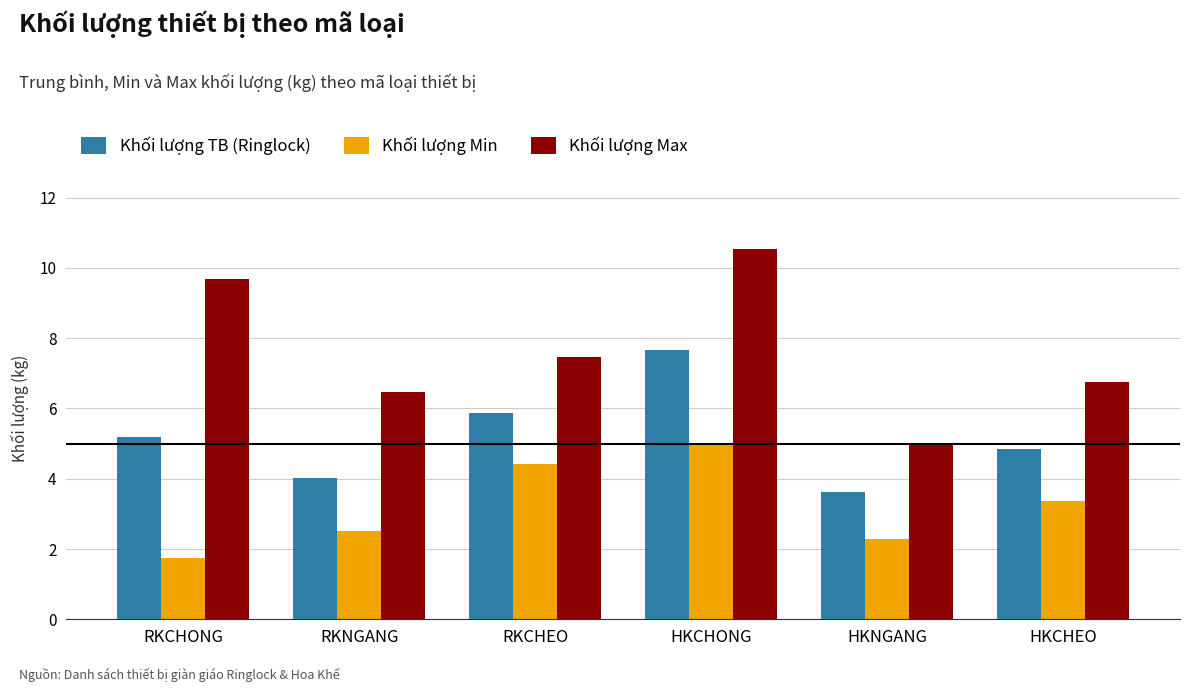

Which category has the lowest value in the Khối lượng TB (Ringlock) series?

HKNGANG